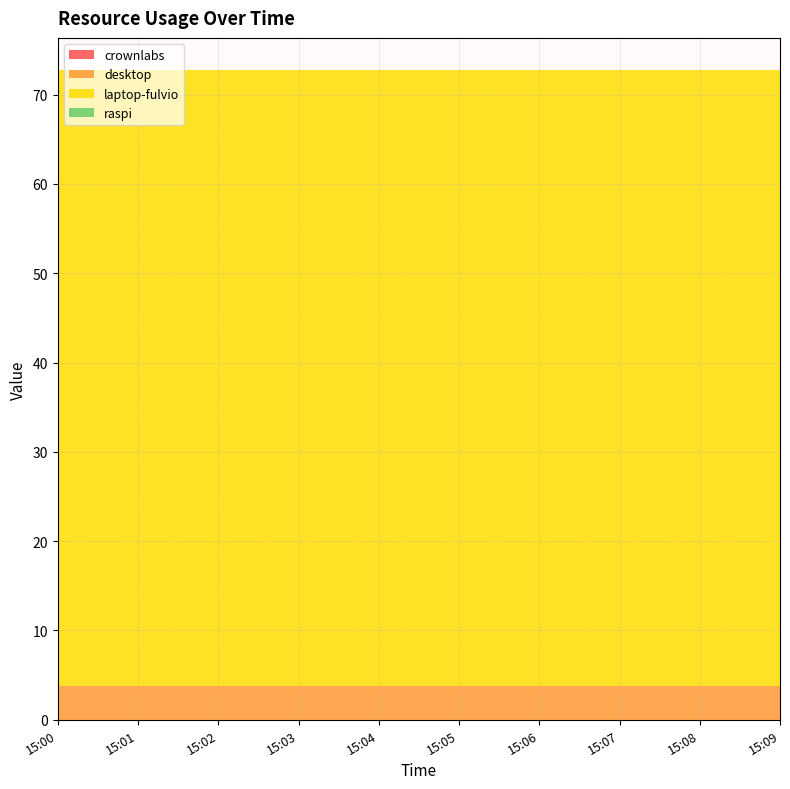

Reading right to left, transcribe all the data shown in this chart.

crownlabs: 0.0	0.0	0.0	0.0	0.0	0.0	0.0	0.0	0.0	0.0
desktop: 3.8	3.8	3.8	3.8	3.8	3.8	3.8	3.8	3.8	3.8
laptop-fulvio: 68.9	68.9	68.9	68.9	68.9	68.9	68.9	68.9	68.9	68.9
raspi: 0.0	0.0	0.0	0.0	0.0	0.0	0.0	0.0	0.0	0.0